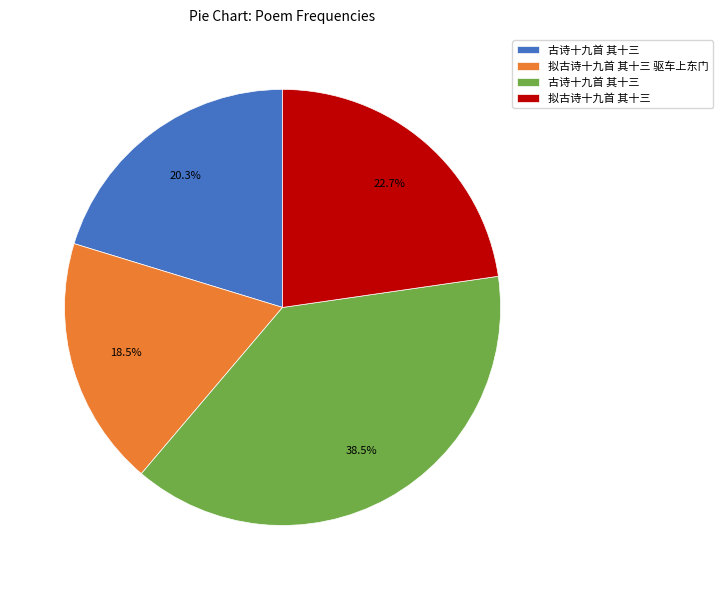

Is there a majority slice in this chart?

No